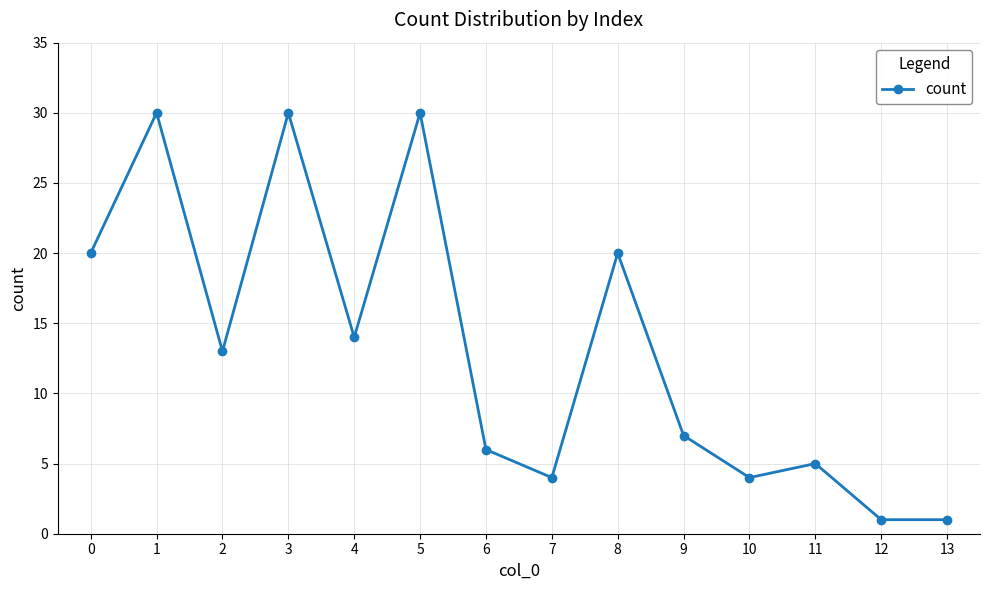

Read the value at 13.

1